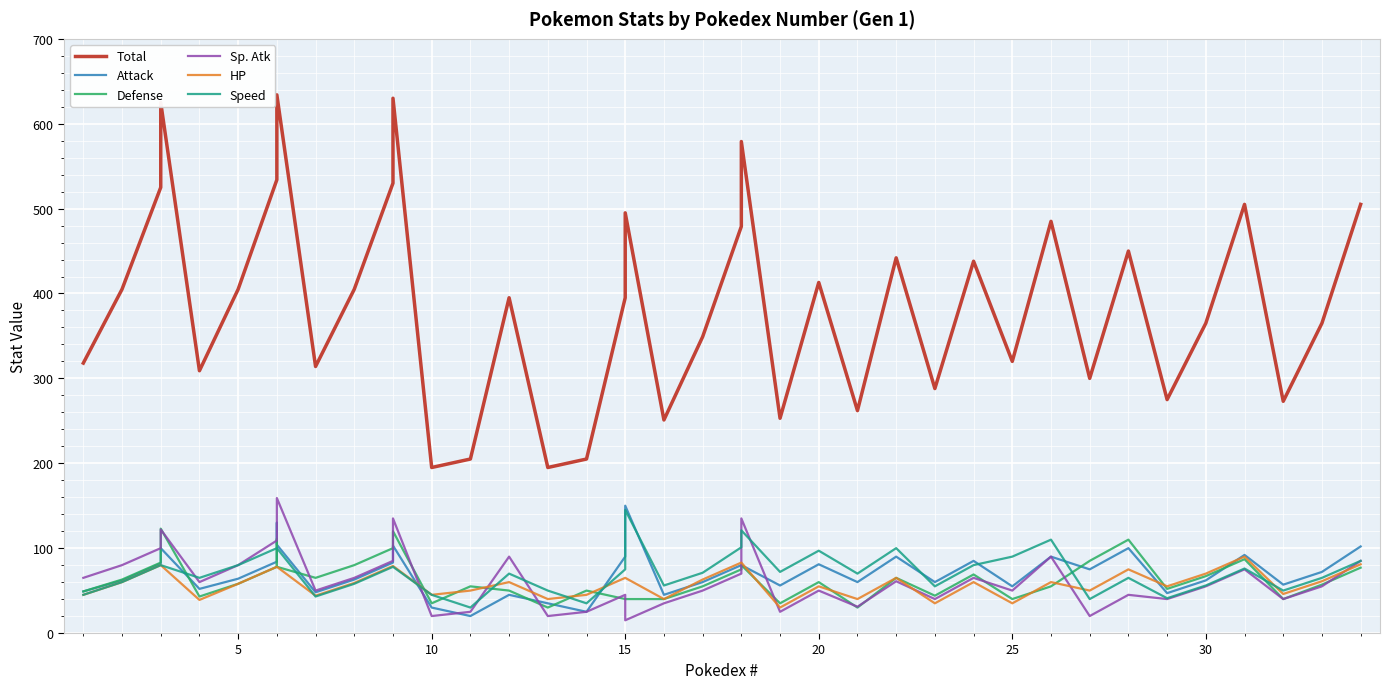

Which series has the widest spread of values?

Total